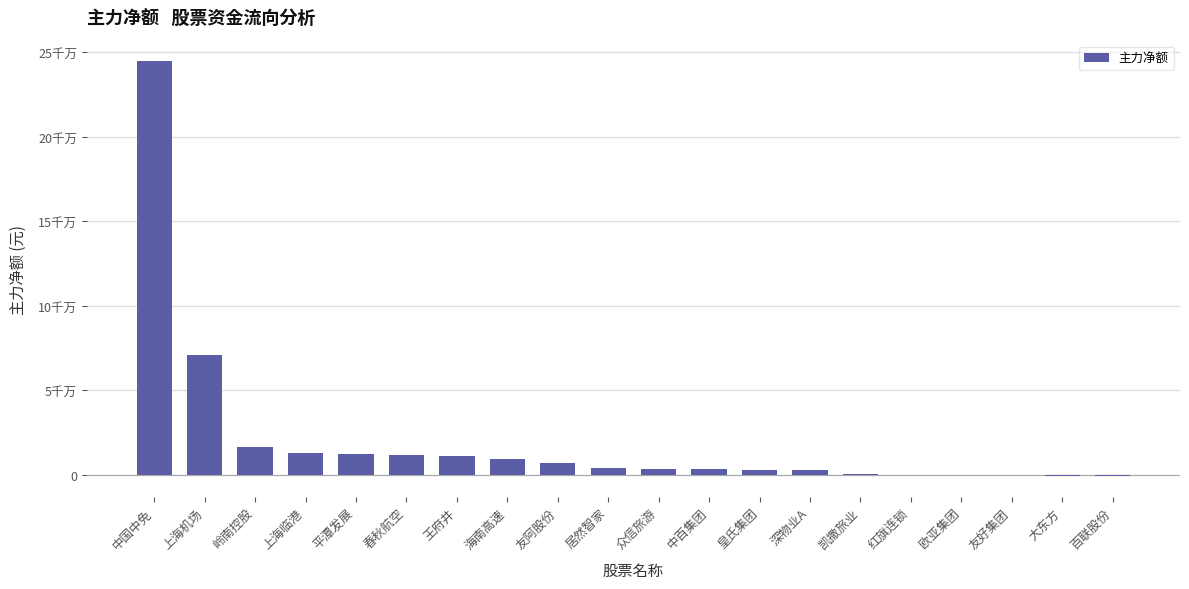

How many bars are there in total?

20